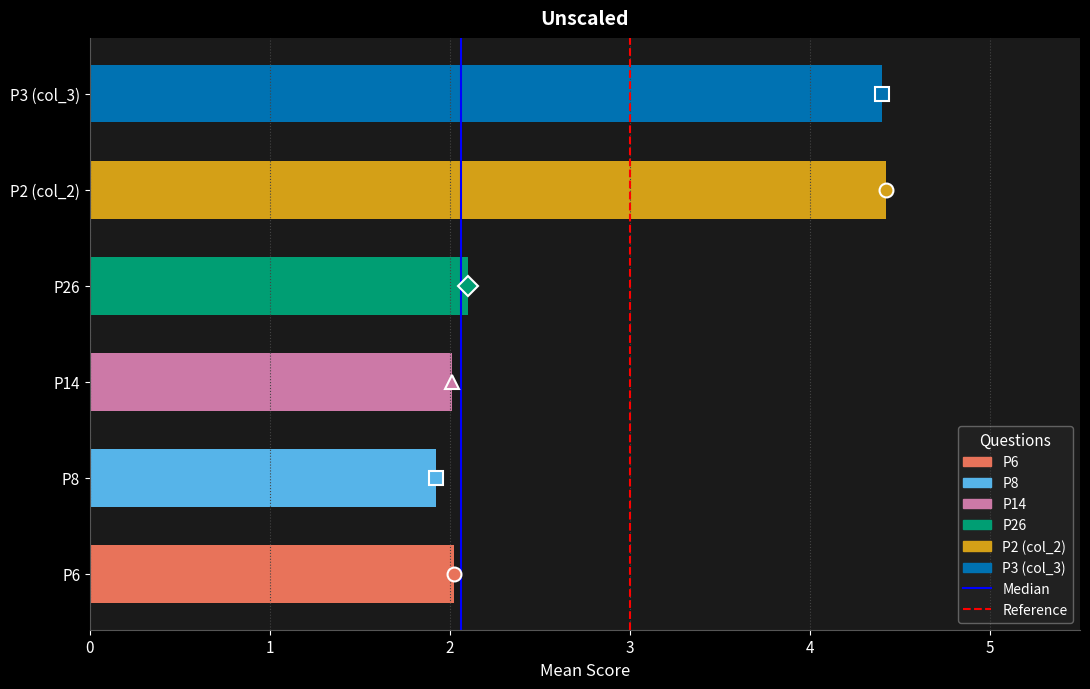

What is the difference between the values at P2 (col_2) and P8?

2.5